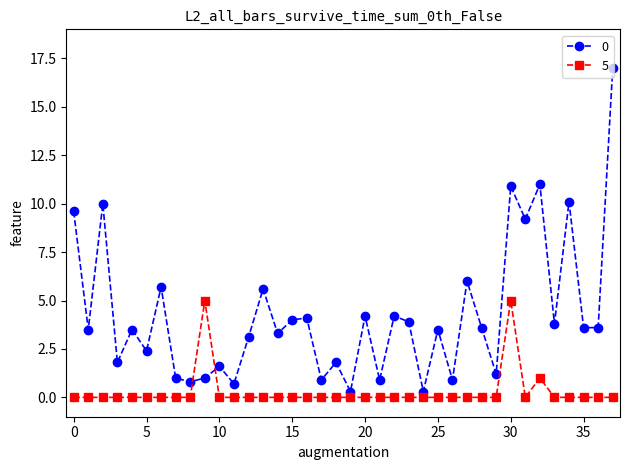

What is the maximum value for 5?

5.0